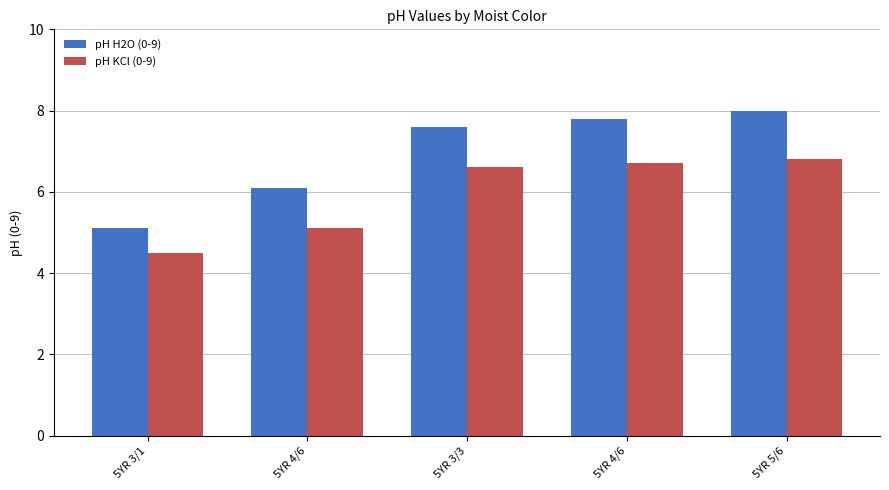

Which series has the largest total across all categories?

pH H2O (0-9)